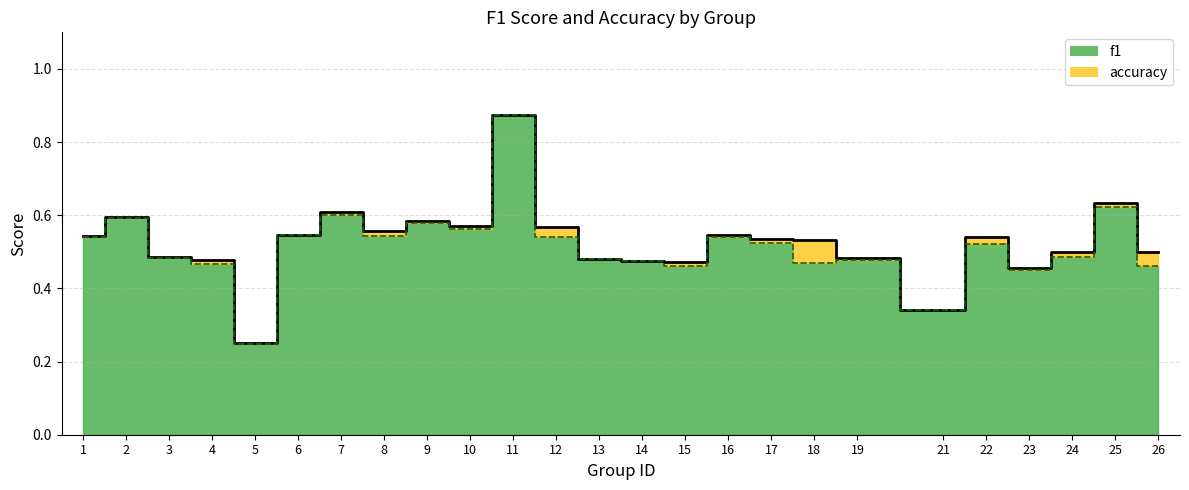

List the series in order of their peak value, lowest first.

f1, accuracy